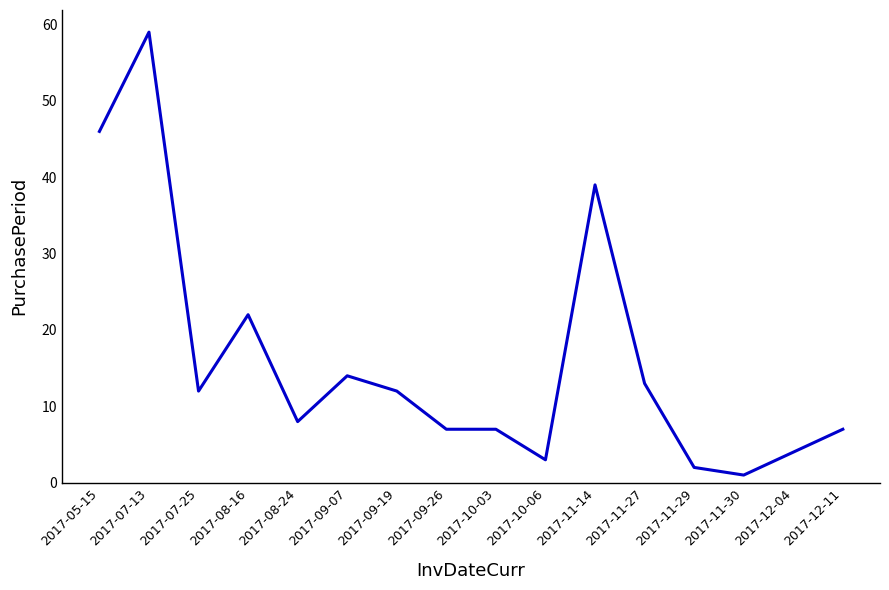

What position from the left is 2017-09-19?

7